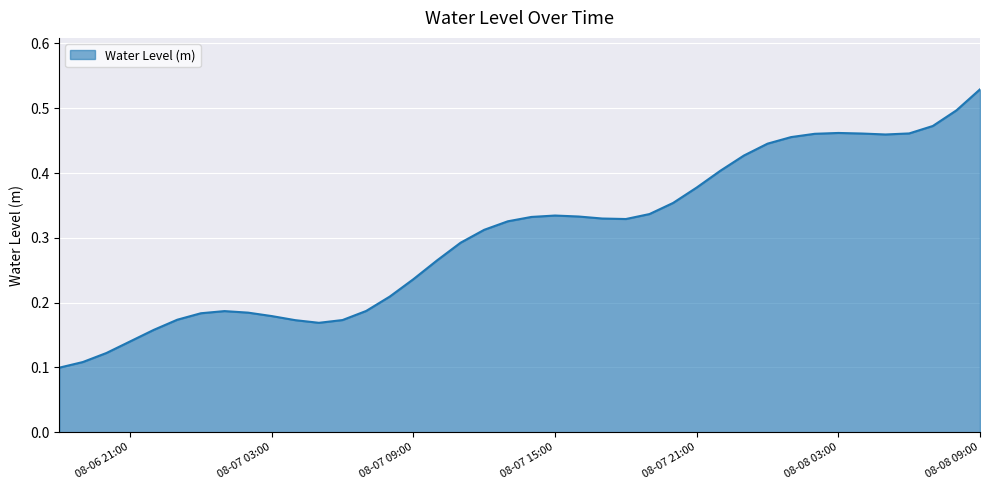

Reading right to left, list all the values displayed in this chart.

0.5	0.5	0.5	0.5	0.5	0.5	0.5	0.5	0.5	0.4	0.4	0.4	0.4	0.4	0.3	0.3	0.3	0.3	0.3	0.3	0.3	0.3	0.3	0.3	0.2	0.2	0.2	0.2	0.2	0.2	0.2	0.2	0.2	0.2	0.2	0.2	0.1	0.1	0.1	0.1